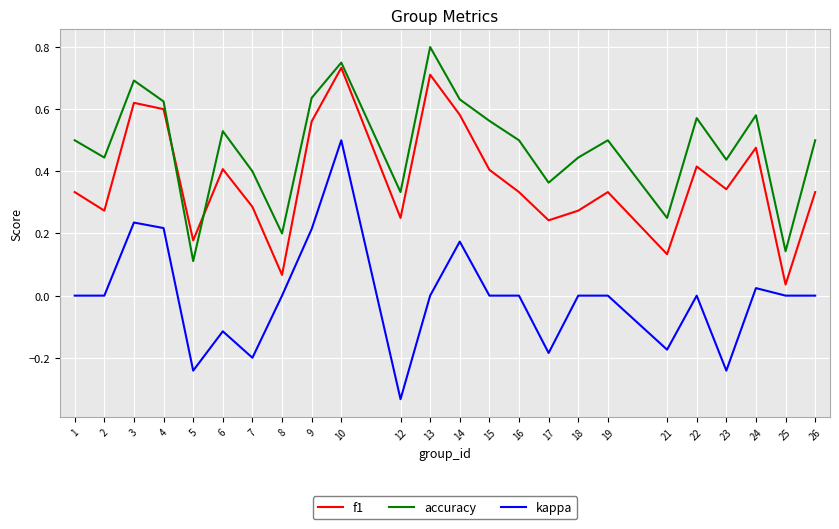

Rank the series by their maximum value, from highest to lowest.

accuracy, f1, kappa